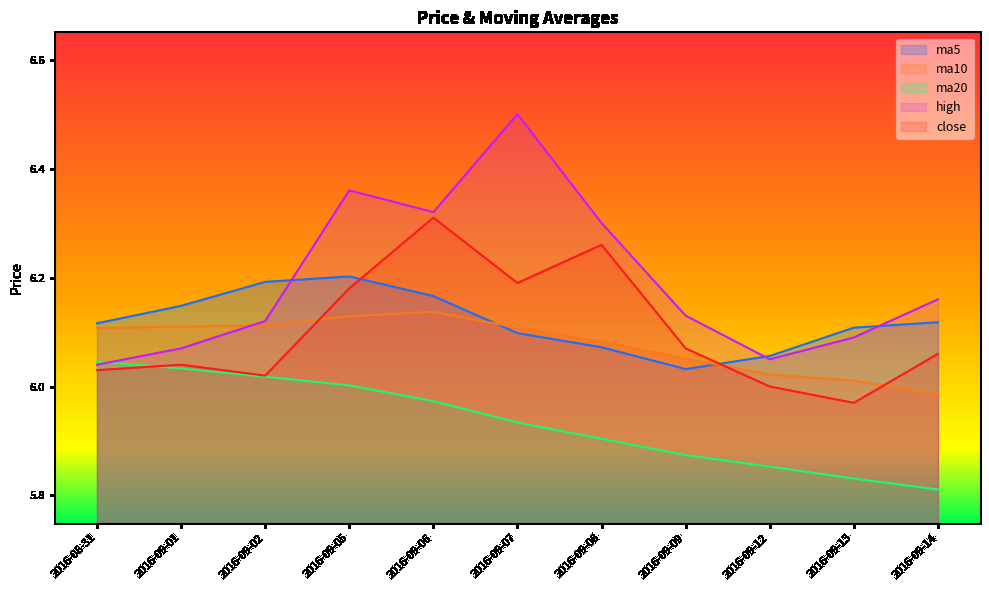

What is the value of the close point at the 3rd from the left?

6.0